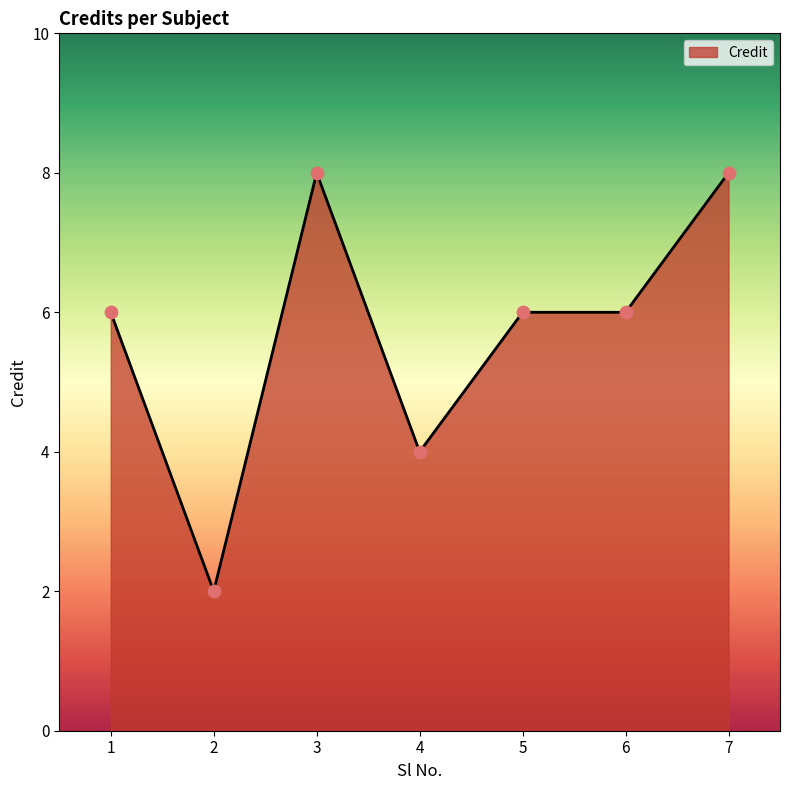

Which has a higher value, 7 or 4?

7